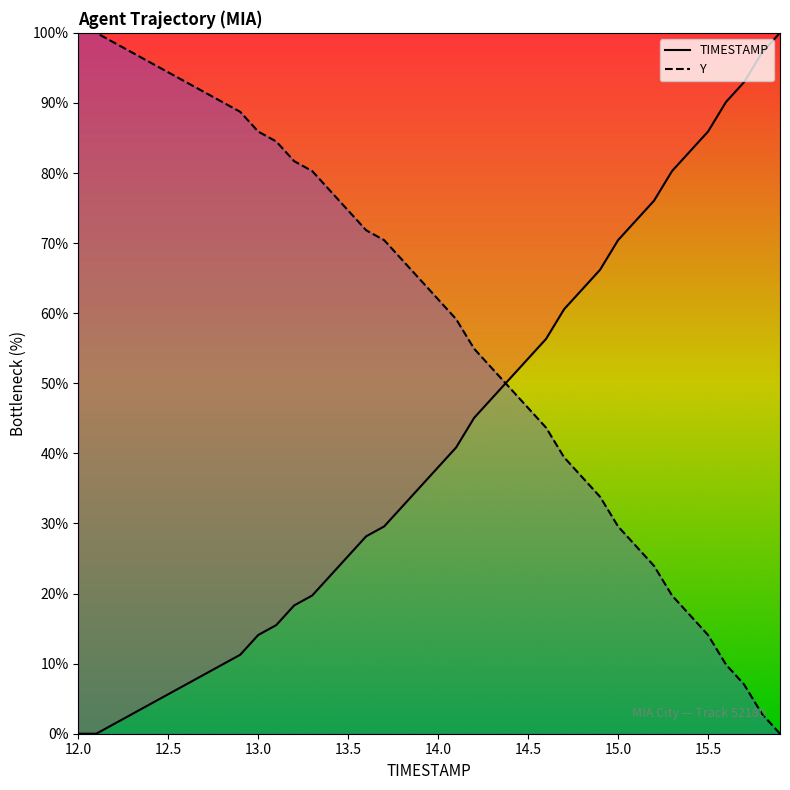

What is the difference between the second highest and second lowest values in the Y series?

97.2